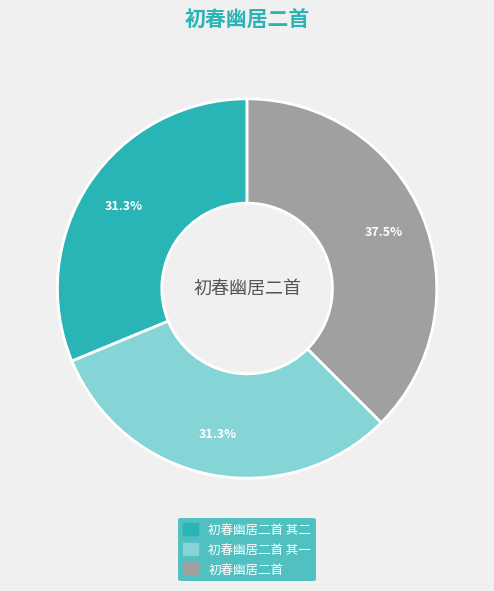

Is there a majority slice in this chart?

No